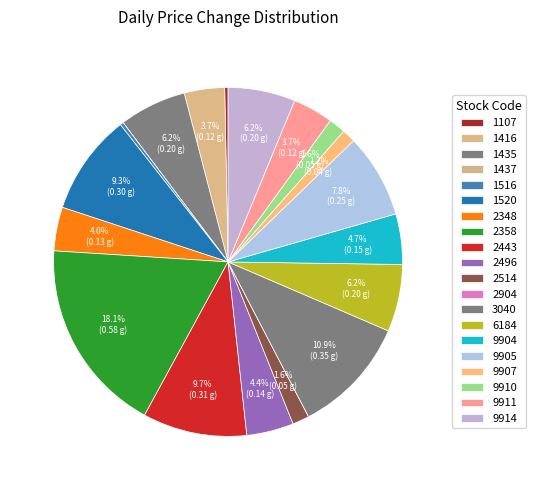

True or false: 1437 accounts for 0% of the total.

True